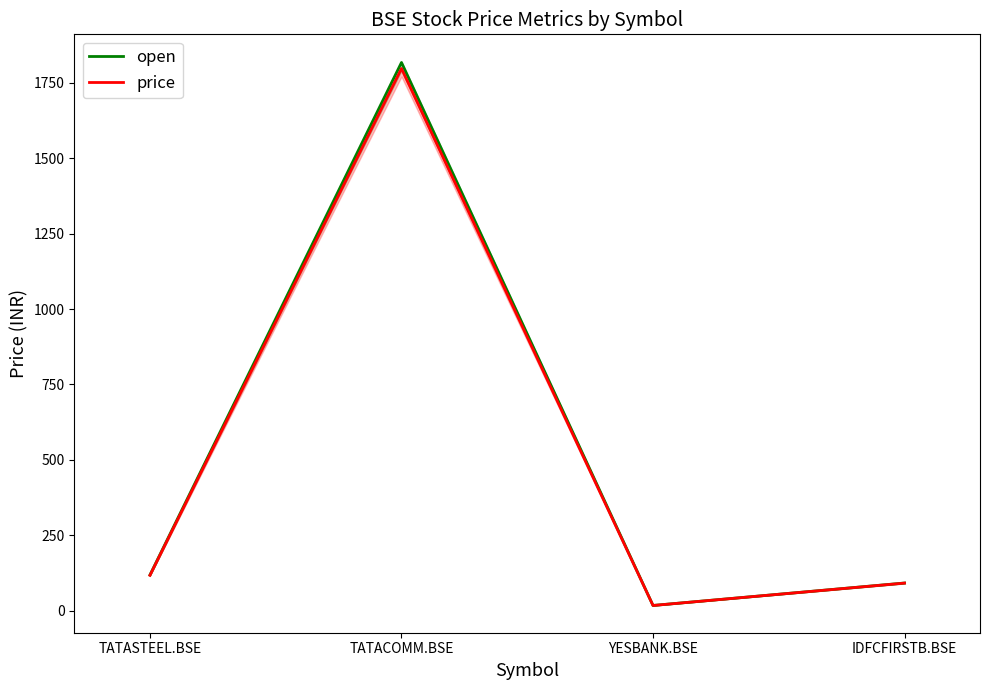

What position from the left is TATACOMM.BSE?

2